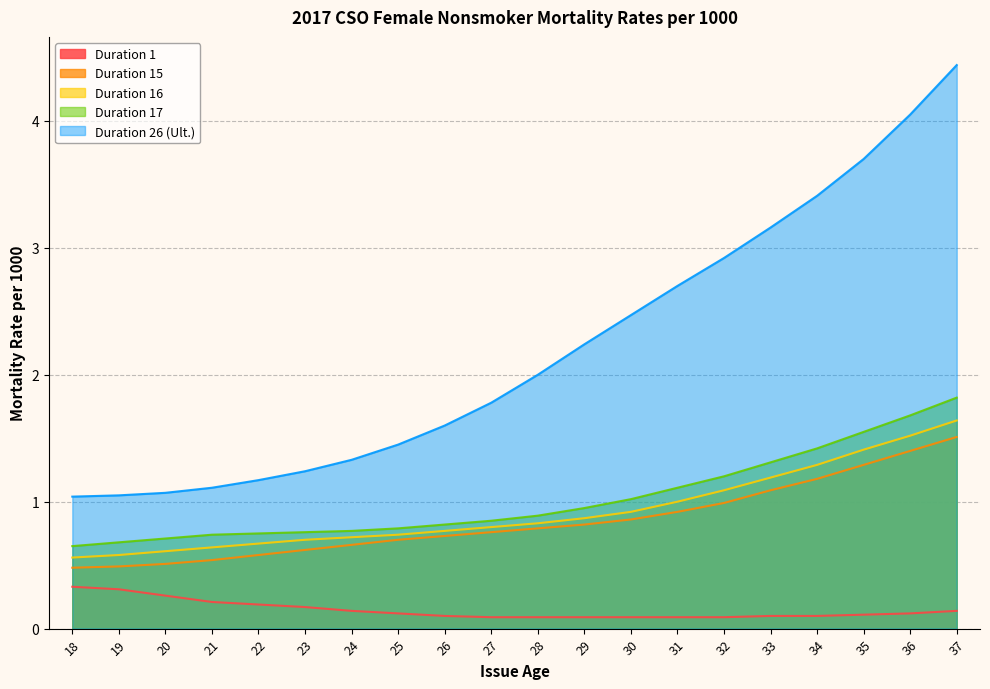

True or false: Duration 17 and Duration 15 cross at least once.

False